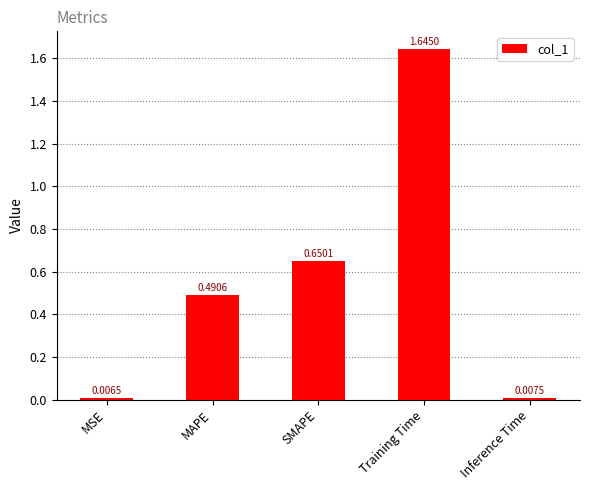

What is the difference between the second highest and minimum values?

0.6